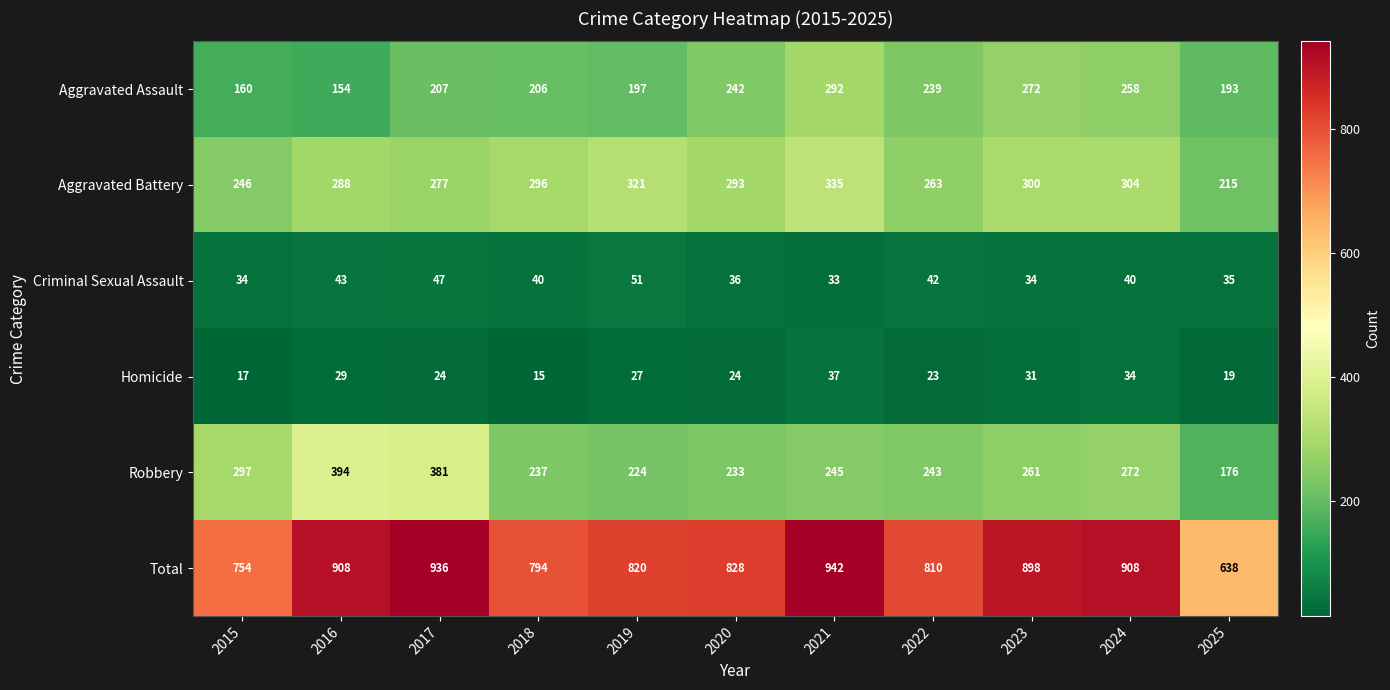

What is the total value across all series at 2018?

1588